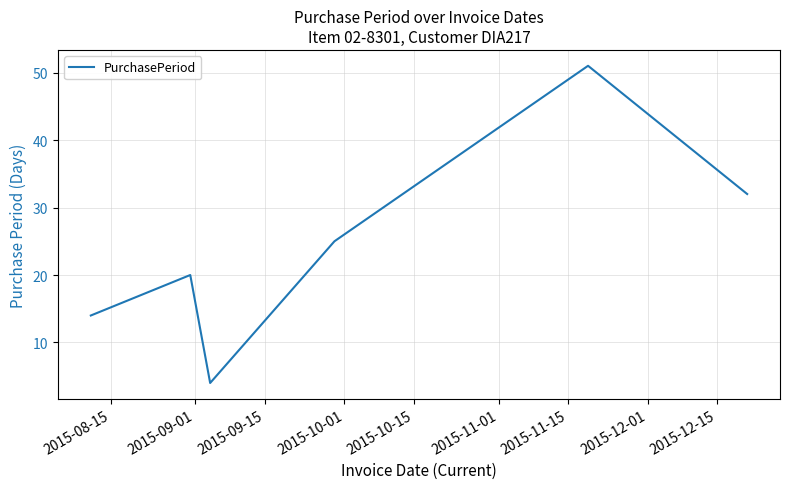

What is the maximum value shown in the chart?

51